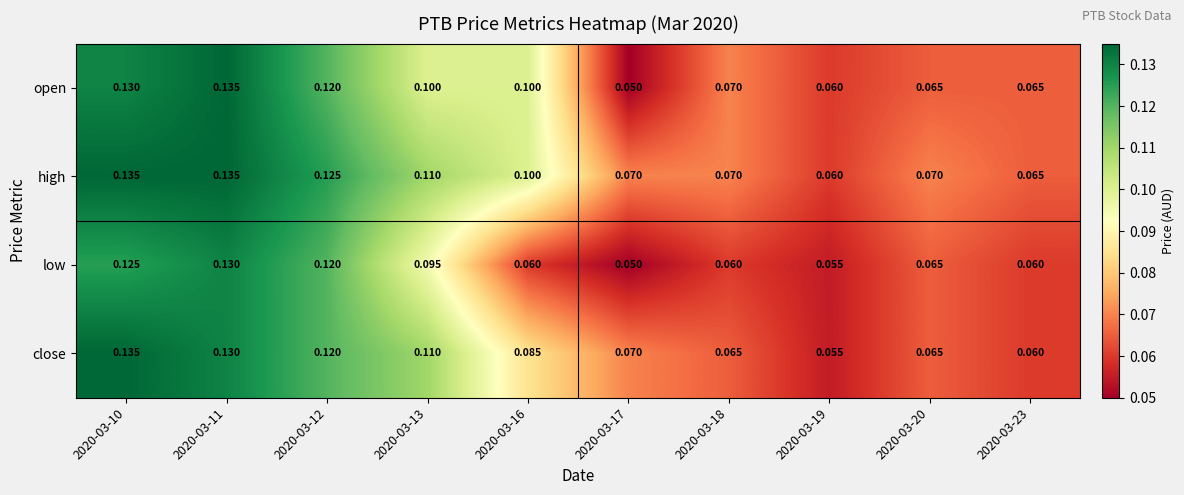

Which series changed the most between 2020-03-11 and 2020-03-16?

low